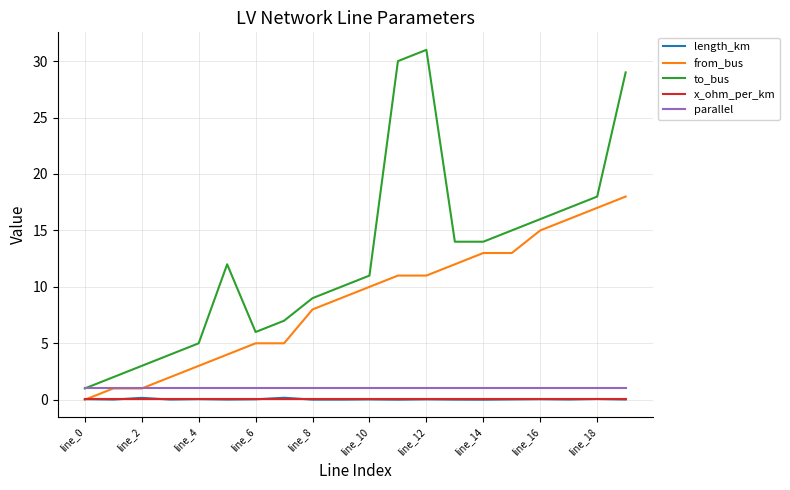

What is the sum of all x_ohm_per_km values?

1.6